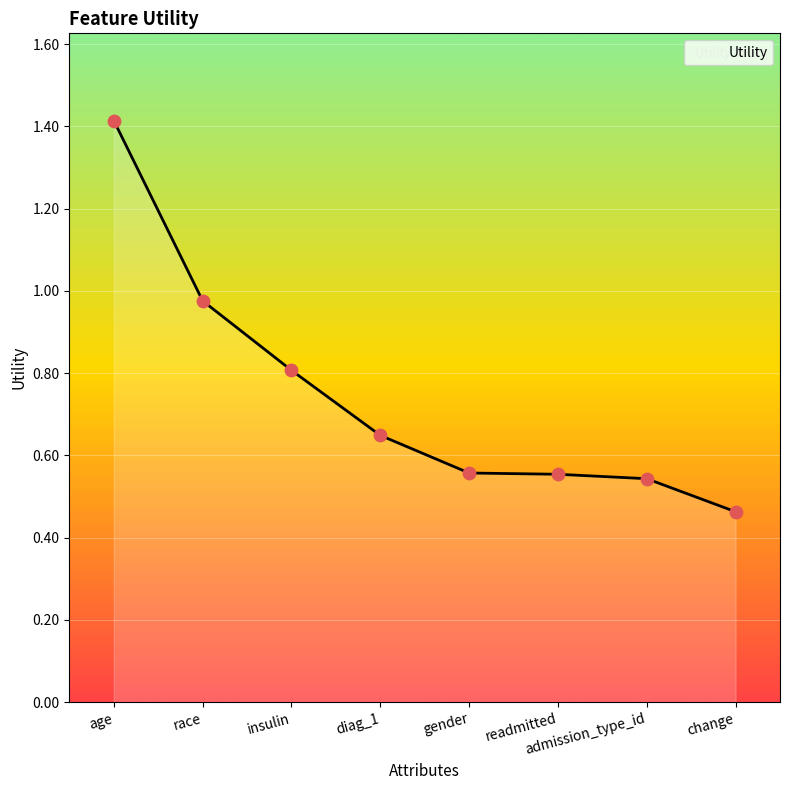

Between admission_type_id and diag_1, which is larger?

diag_1